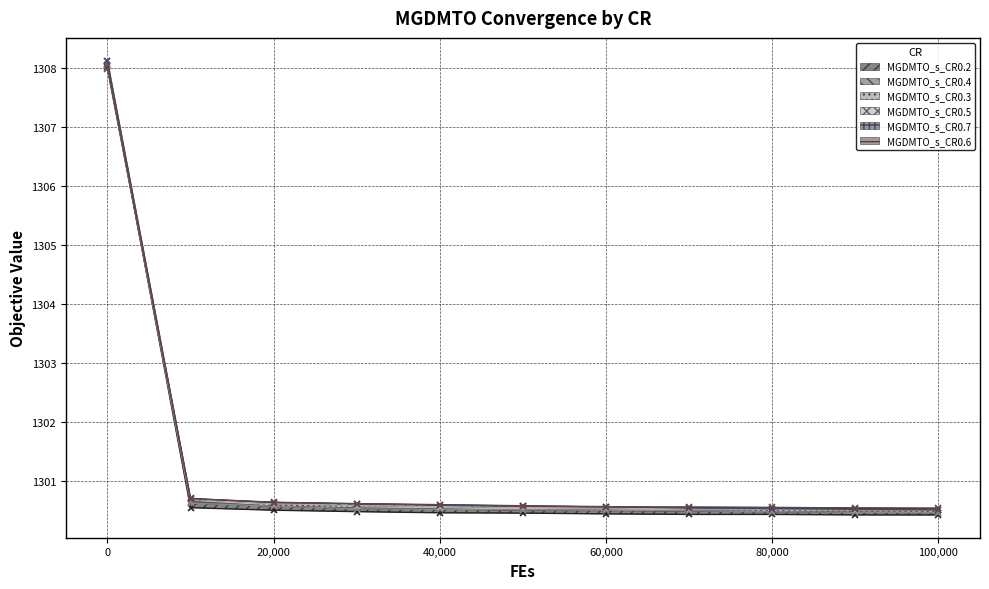

What is the value of the MGDMTO_s_CR0.7 point at the 7th from the left?

1300.6